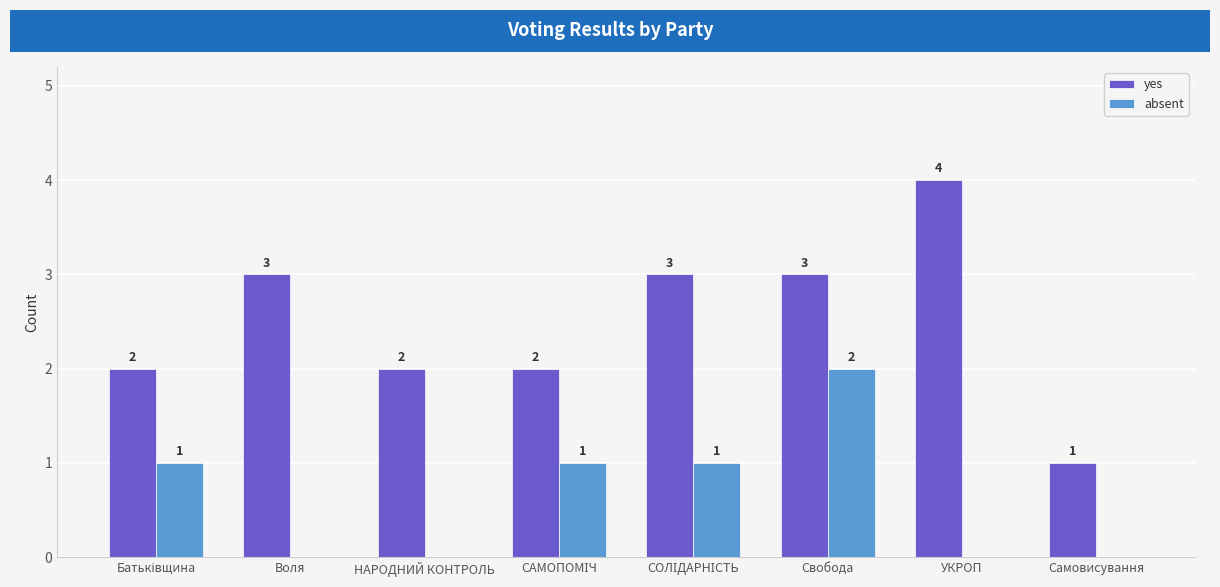

Which series has the largest total across all categories?

yes